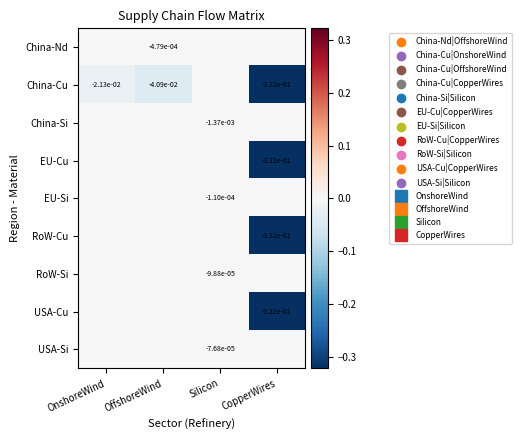

Where is RoW-Cu nearest to the value 0?

OnshoreWind